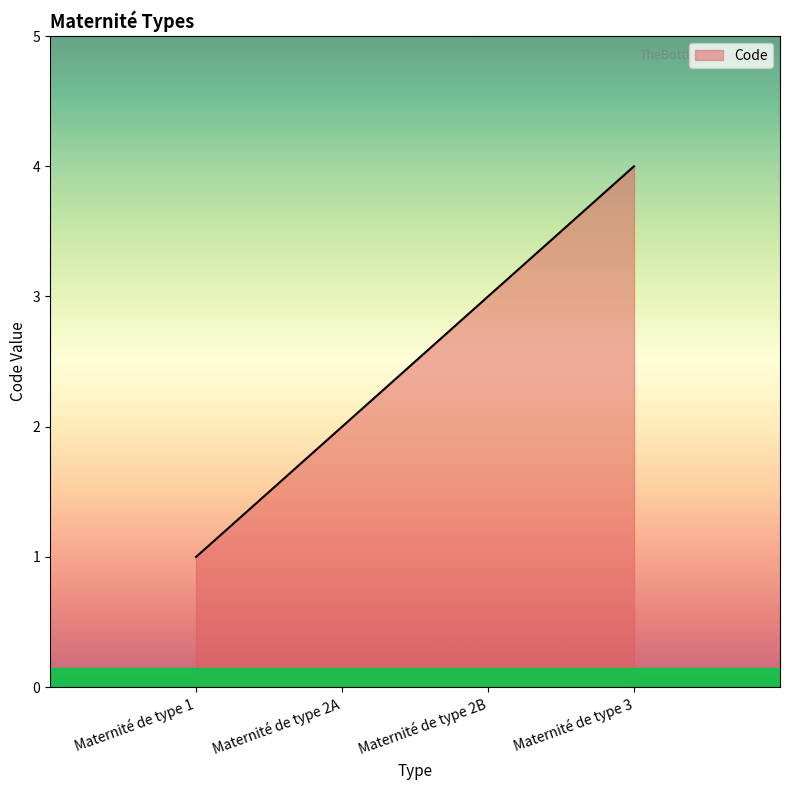

What is the minimum value shown in the chart?

1.0